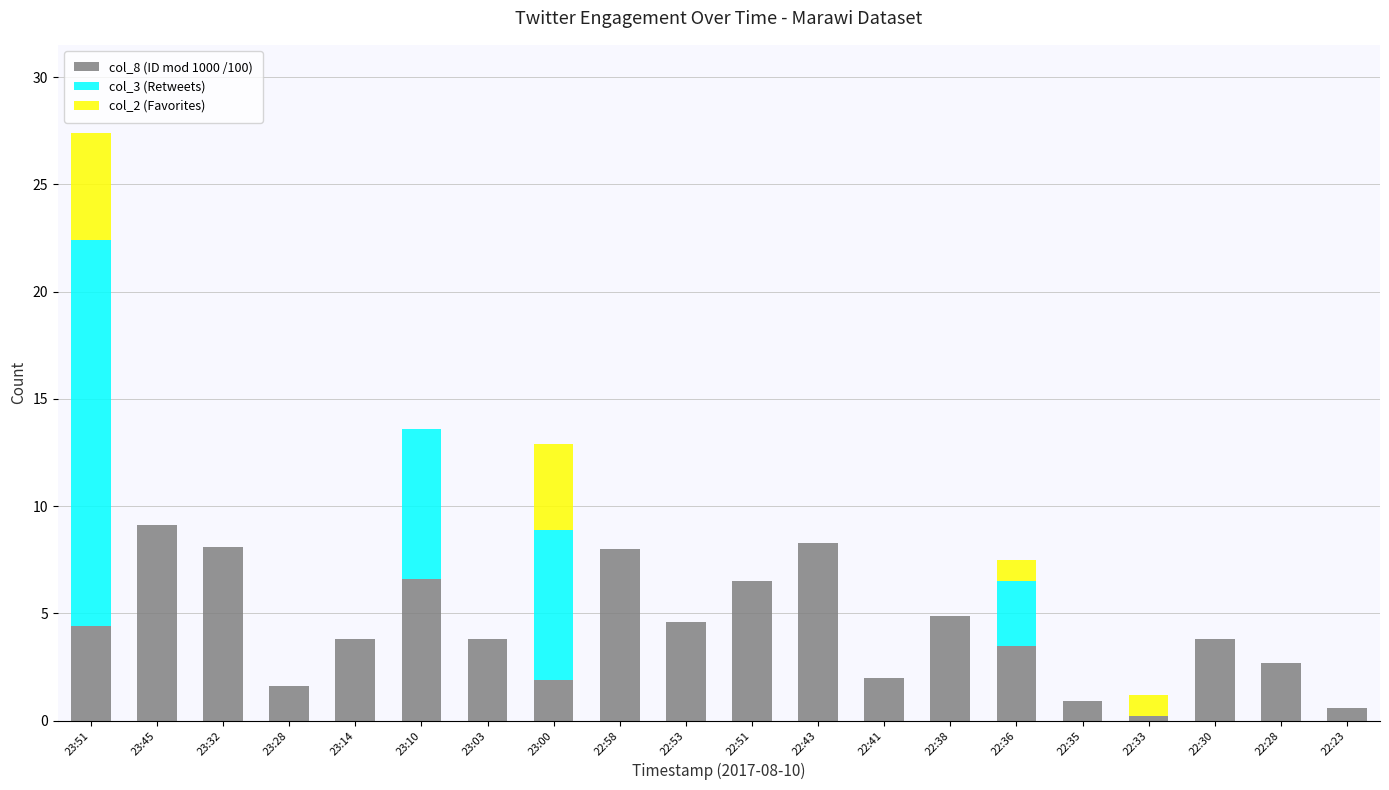

At which category is the sum across all series the highest?

23:51